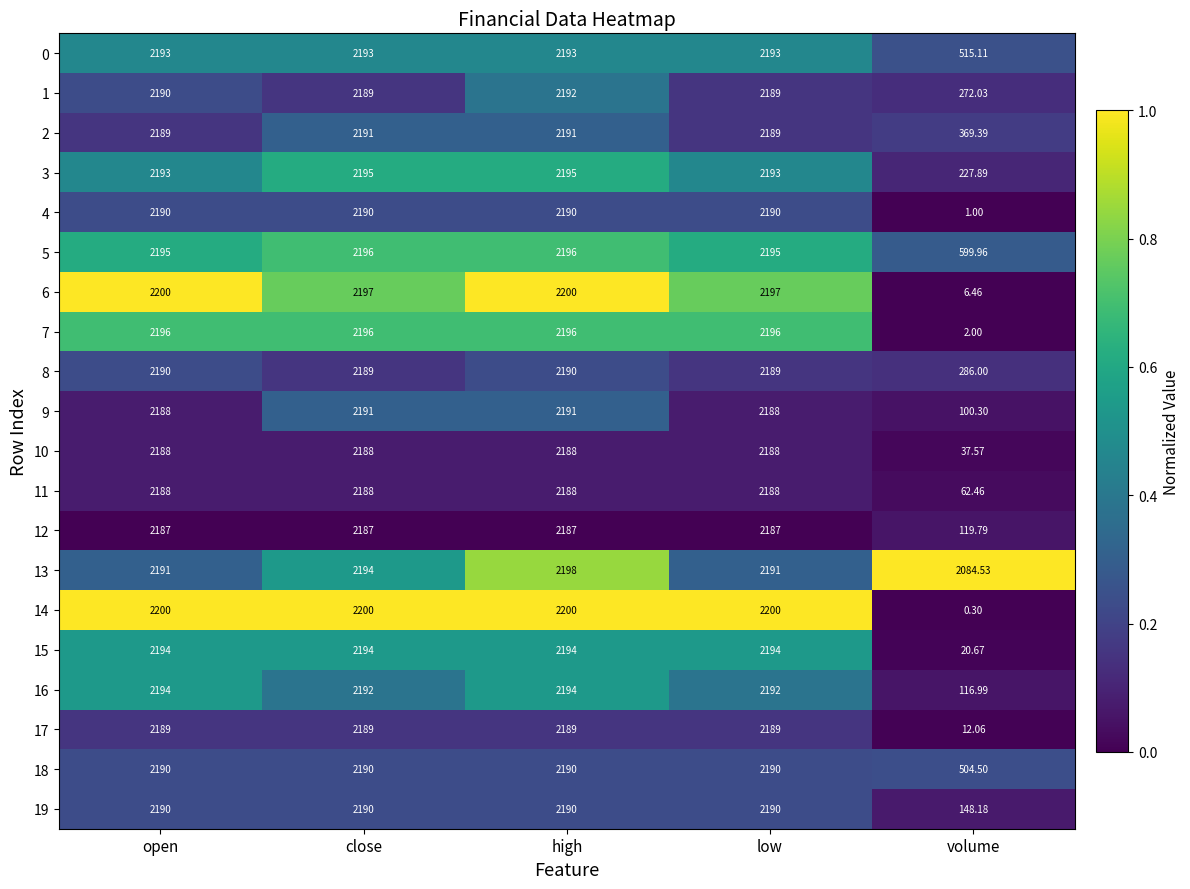

Which label corresponds to the smallest value in the chart?

volume